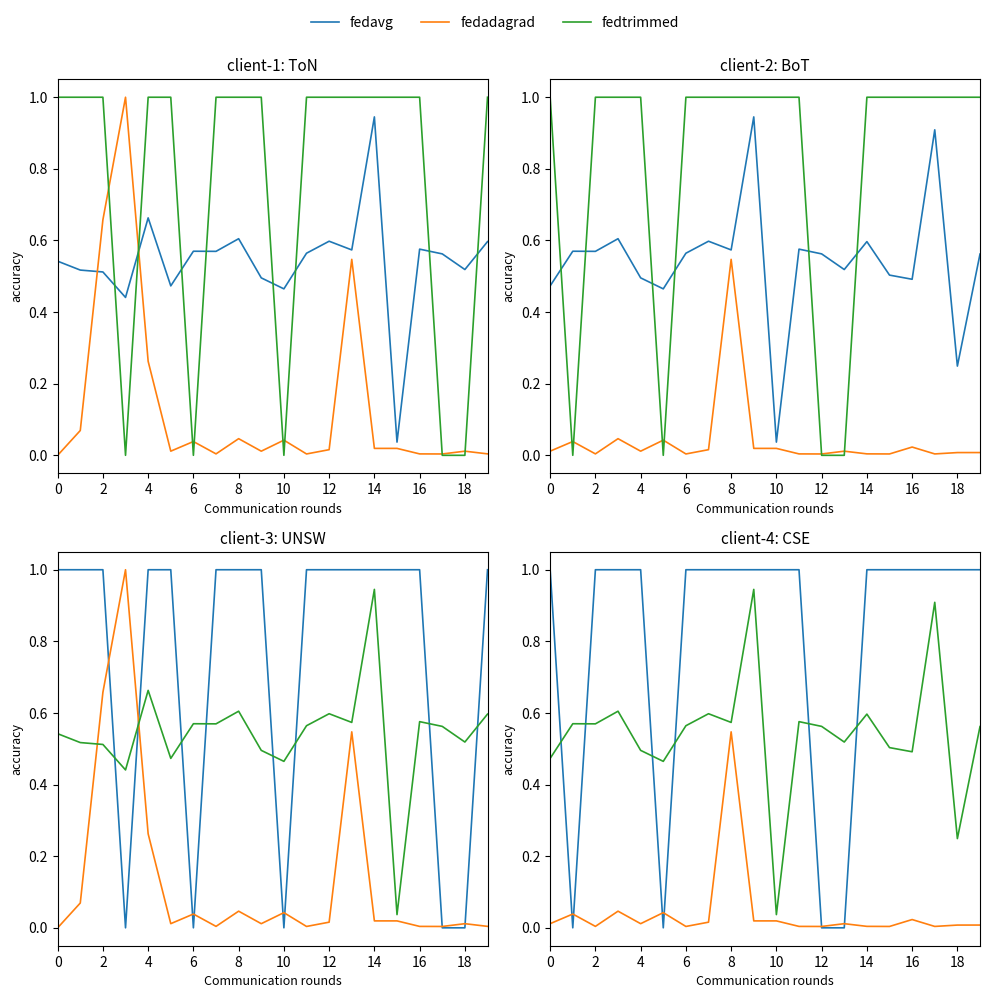

How many interior local valleys does the fedavg series have?

2